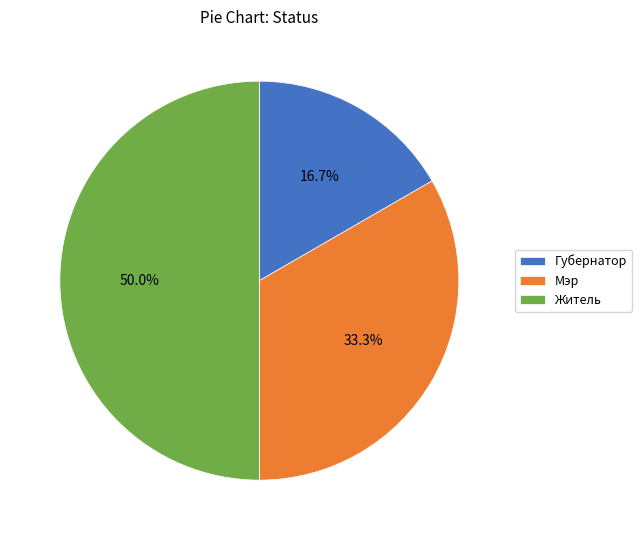

Is Мэр the majority of the pie?

No